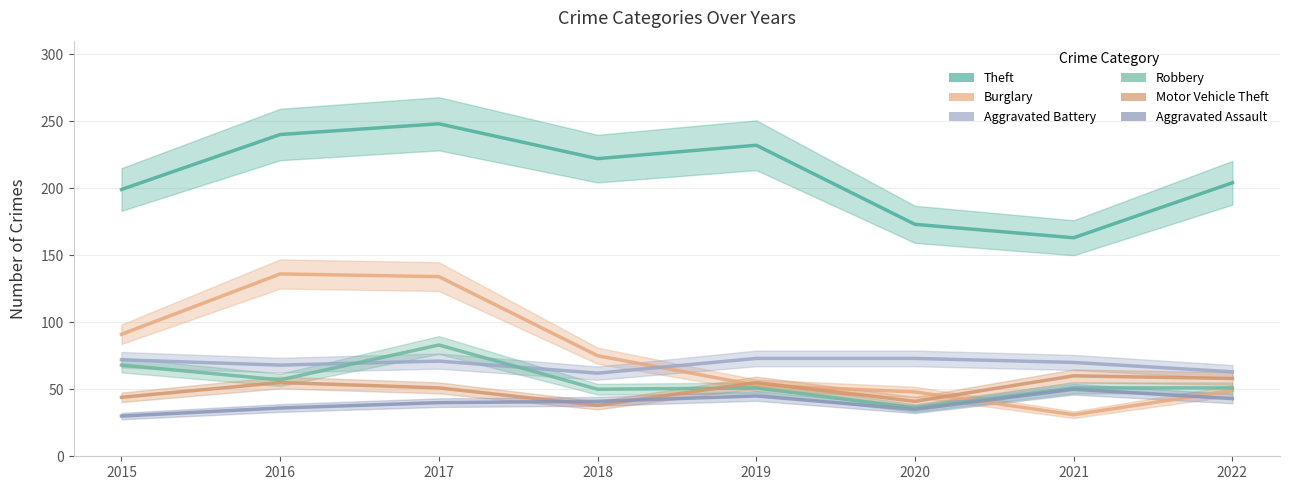

True or false: Aggravated Assault and Theft intersect in this chart.

False